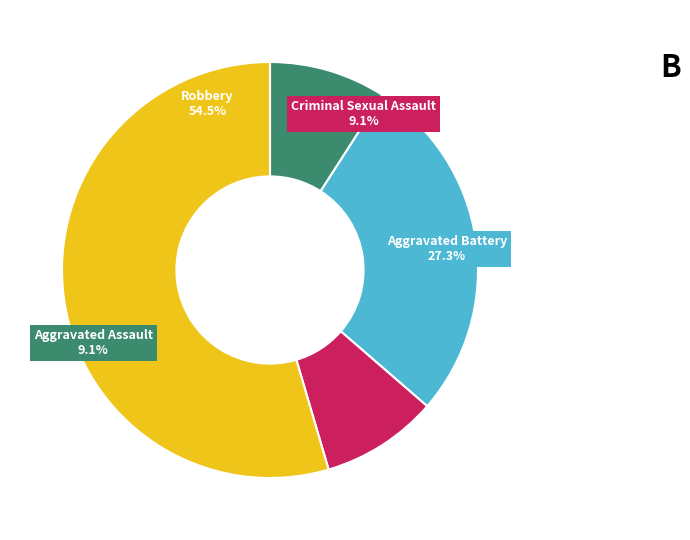

To the nearest percent, what percentage of the pie is Criminal Sexual Assault?

9%